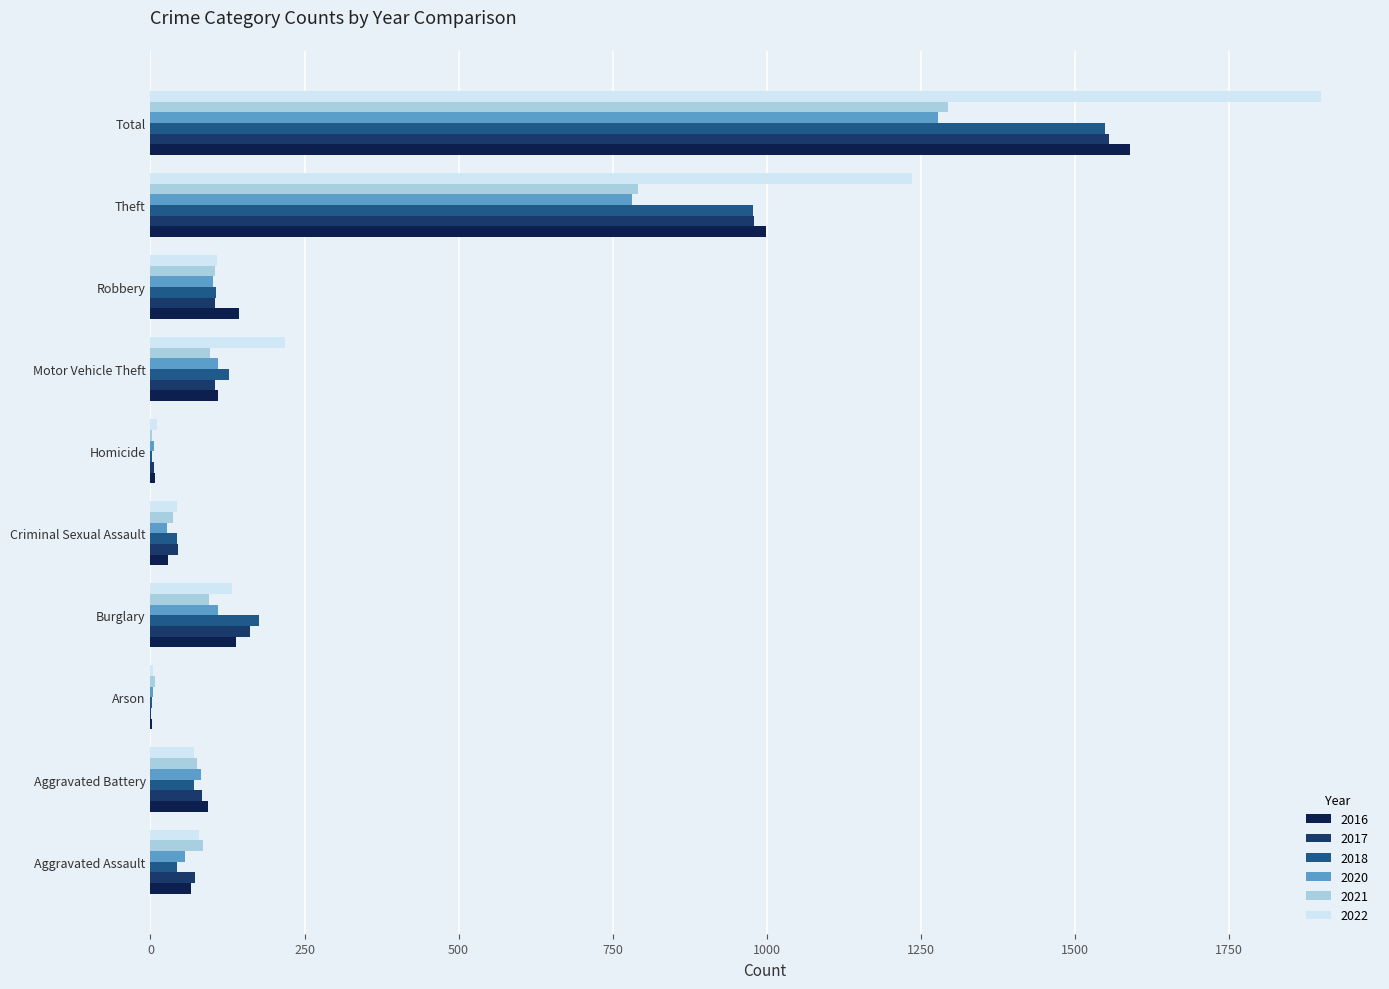

Which series changed the most between Burglary and Robbery?

2018